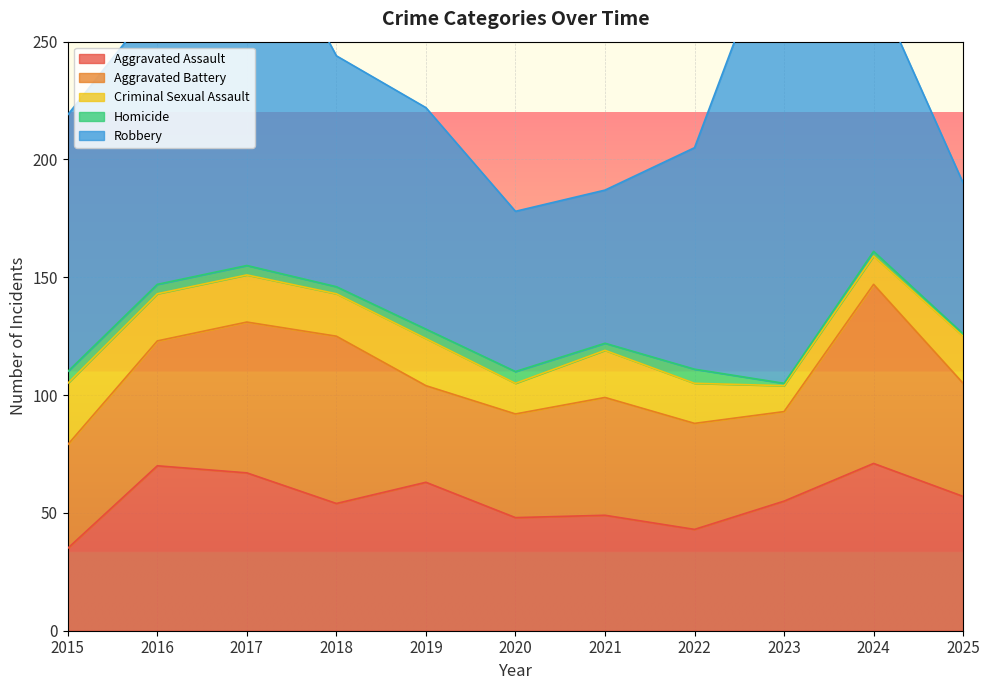

Is the value of Homicide at 2020 greater than the value of Aggravated Battery at 2019?

No